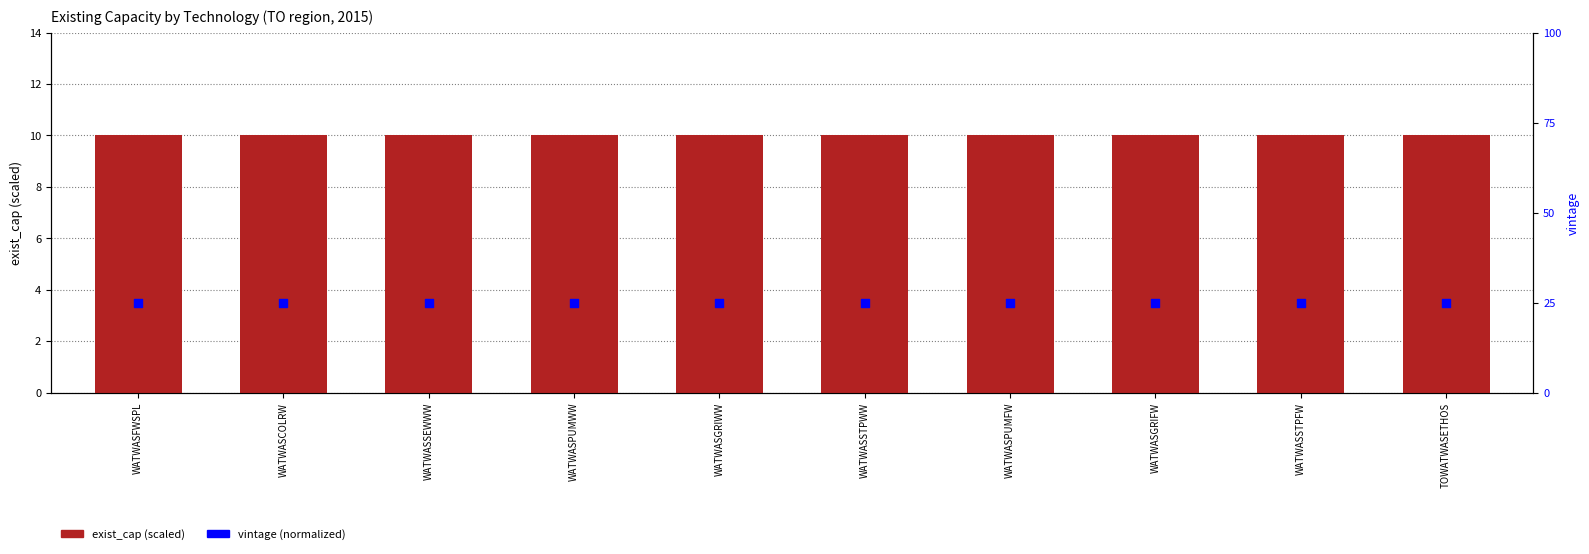

Which series has the widest spread of Y values?

exist_cap (scaled 1e-9)